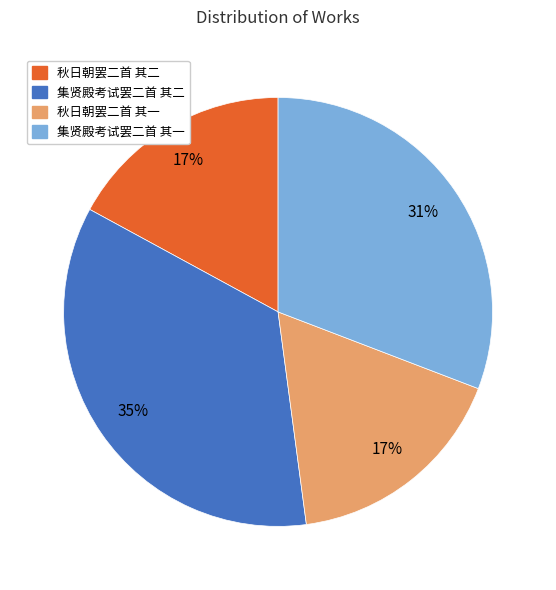

To the nearest percent, what portion does 集贤殿考试罢二首 其一 represent?

31%